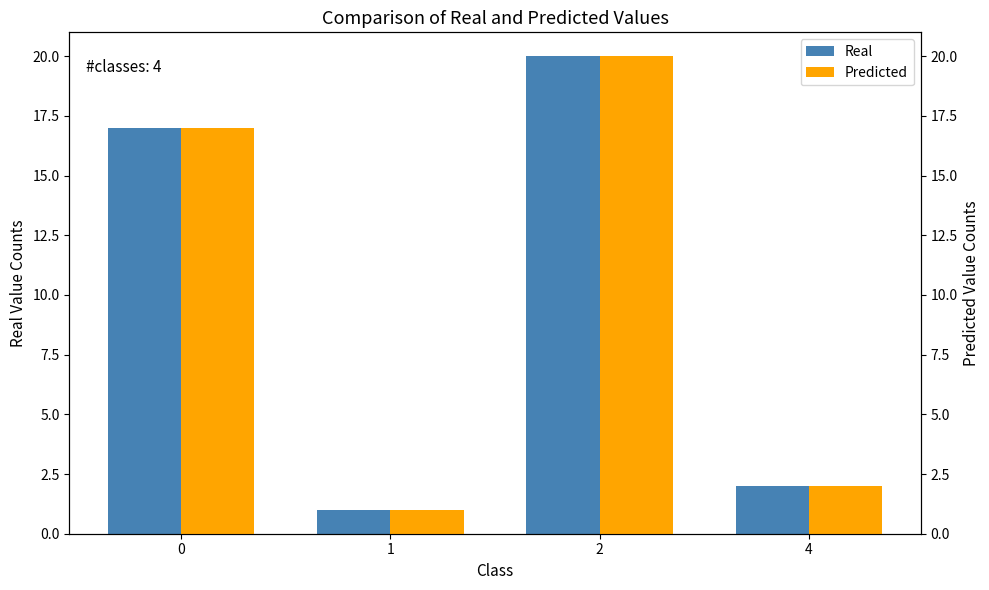

Are the bars grouped side by side (vs. stacked)?

Yes